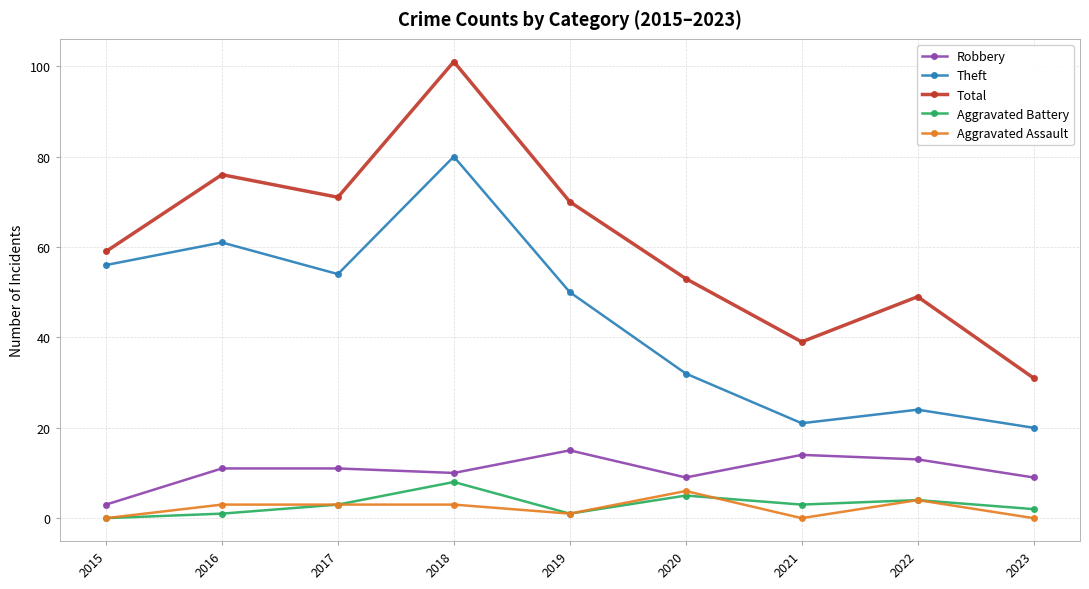

The value of Robbery at 2022 is 13. True or false?

True